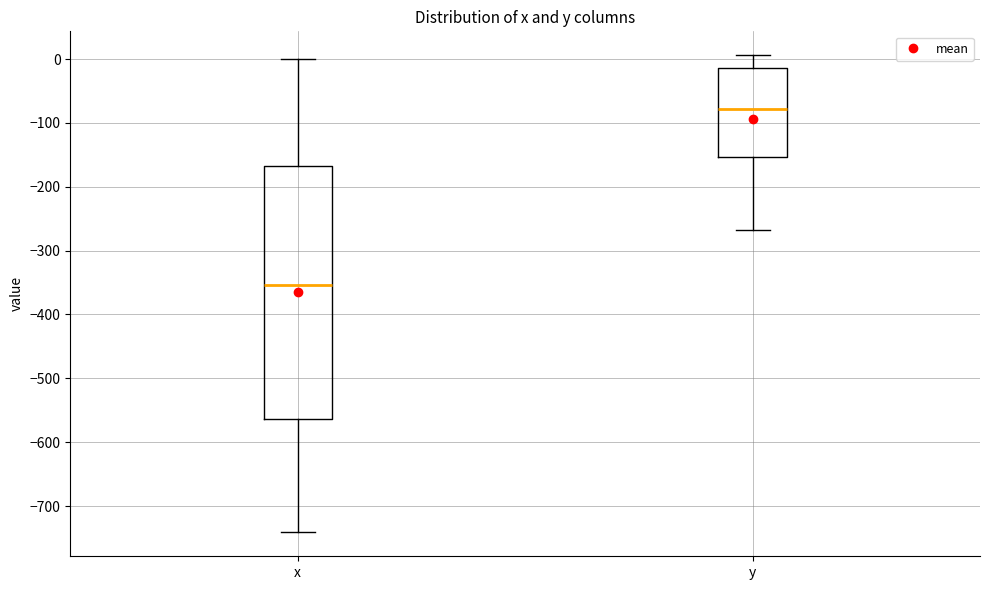

Where does the median line of the box for x sit on the y-axis? The values are not printed on the chart, so give them approximately, as read against the axis.

-350